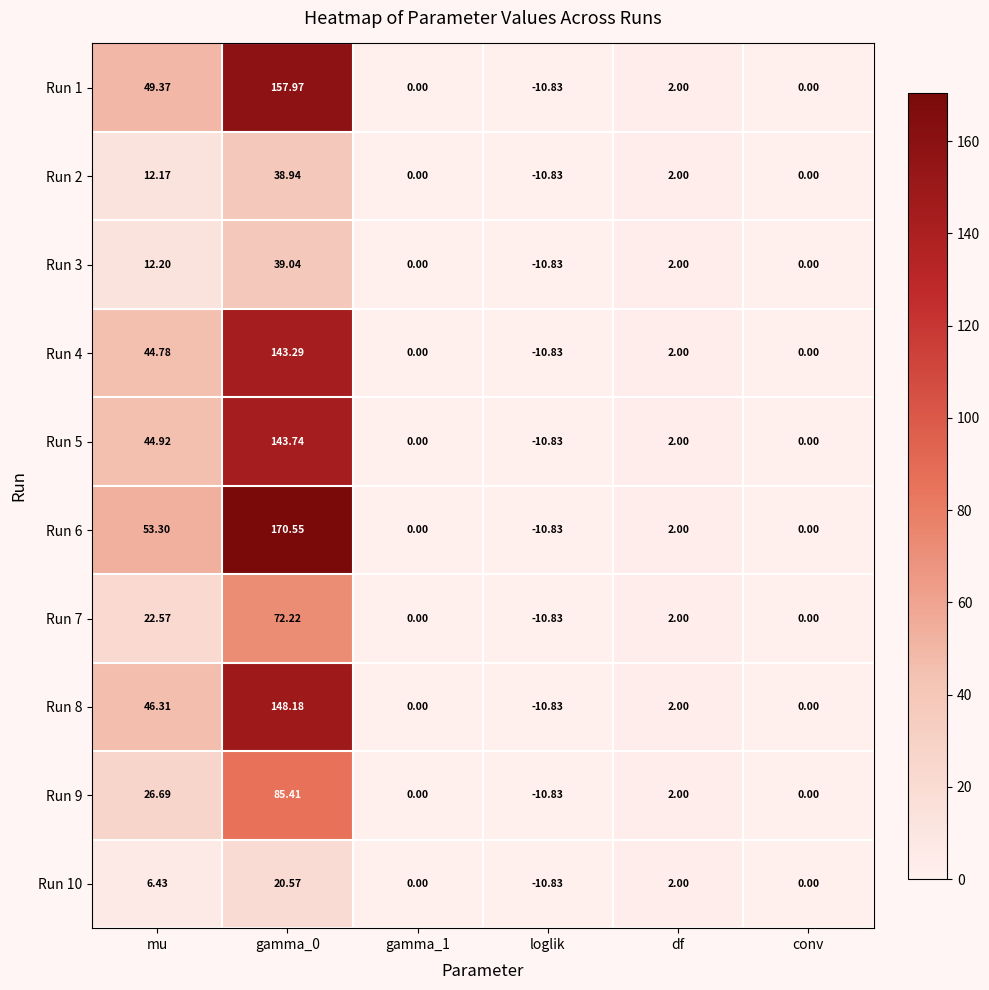

At which label does Run 10 reach its minimum?

loglik